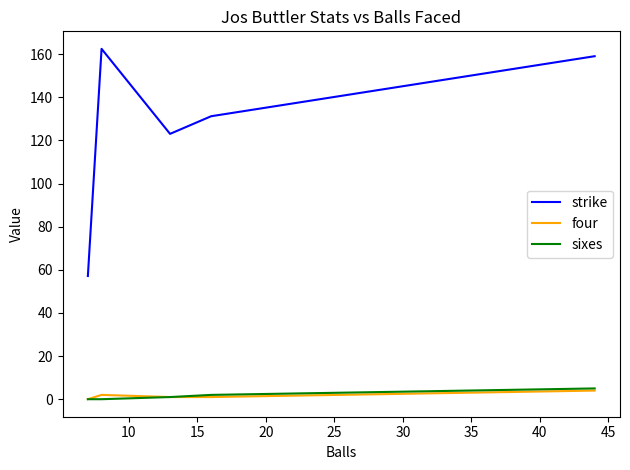

What is the maximum value for four?

4.0